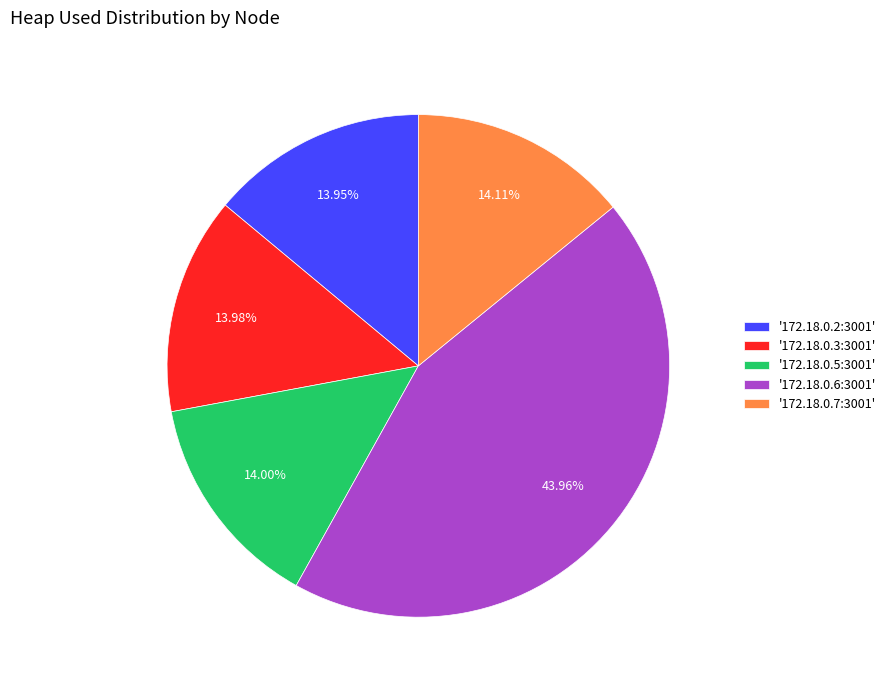

Does '172.18.0.6:3001' account for over 50% of the chart?

No